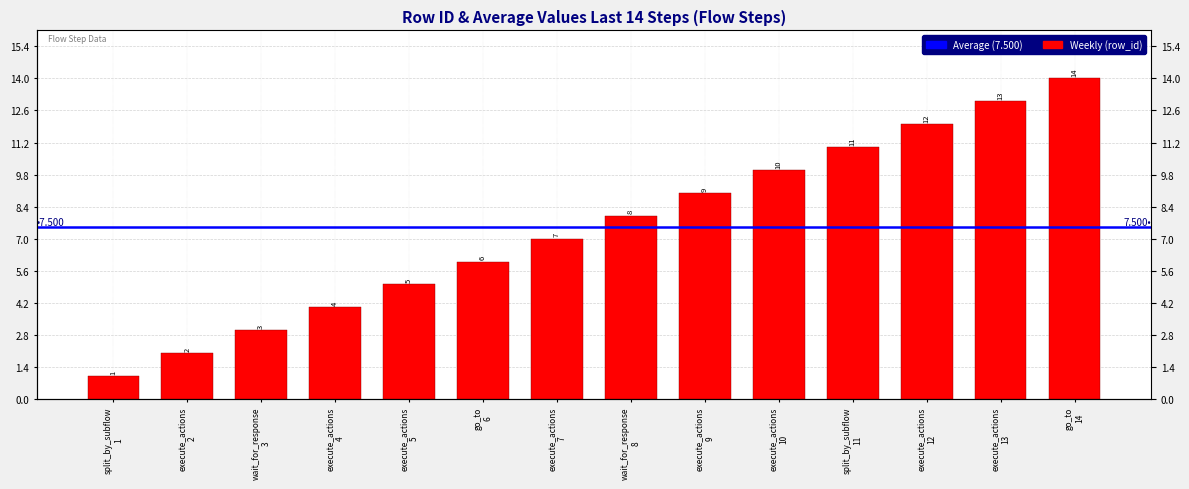

What is the label of the 9th bar from the right?

go_to 6